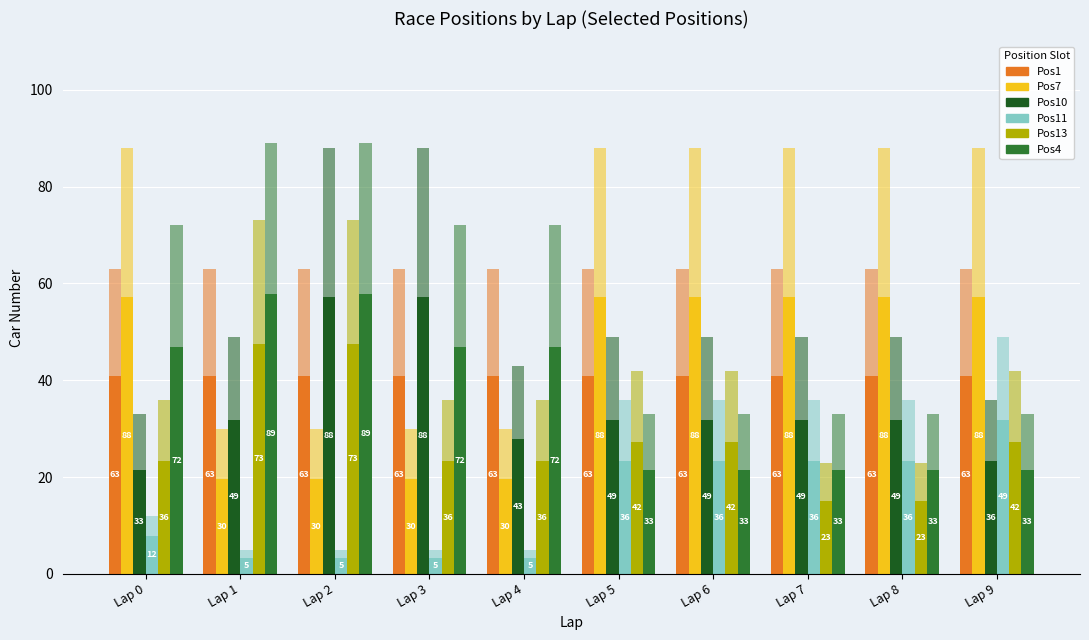

What is the difference between the highest and lowest values at Lap 5?

35.8